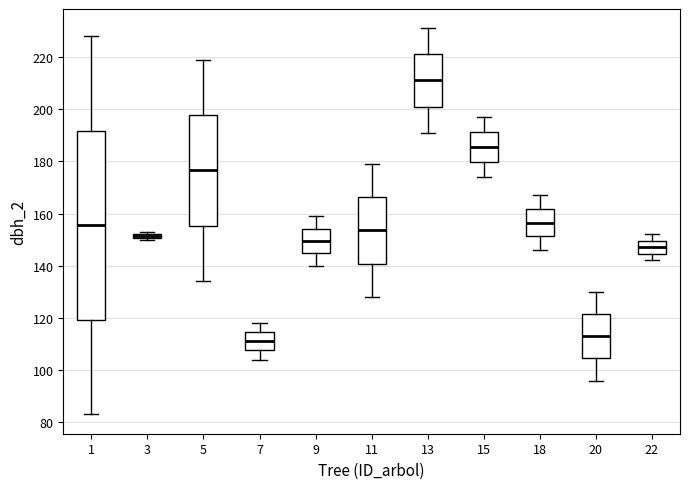

Which box's median line is the highest?

13